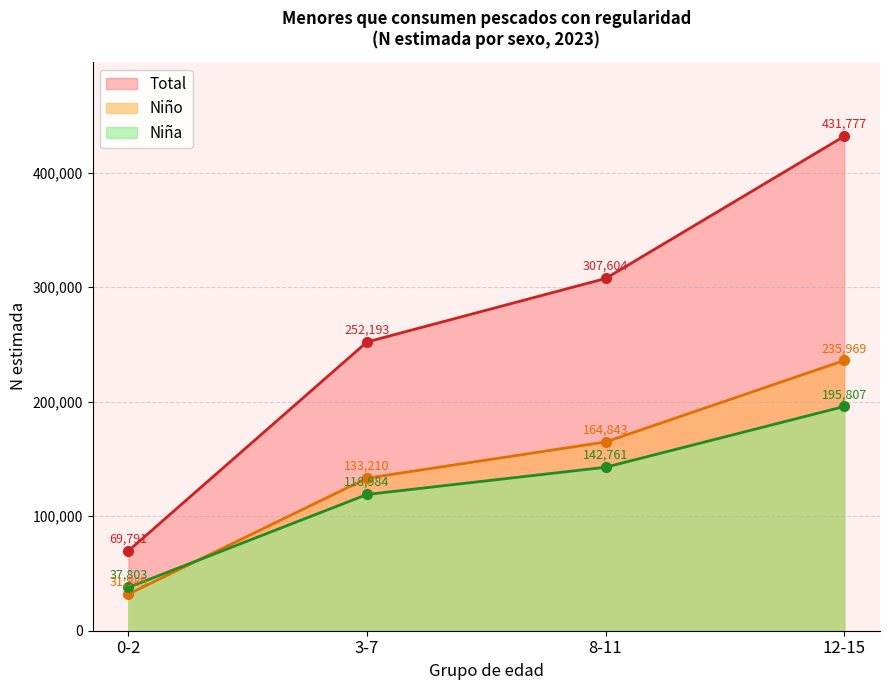

At which label is Niño closest to 133979?

3-7